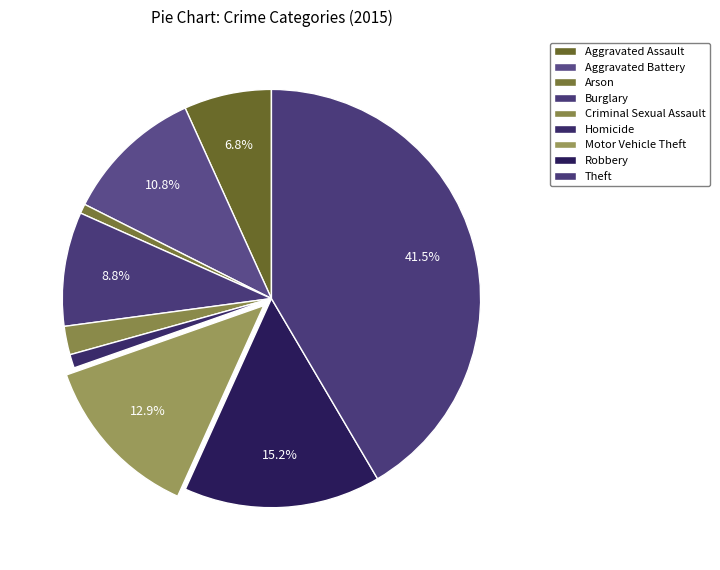

Rank the categories by value from highest to lowest.

Theft, Robbery, Motor Vehicle Theft, Aggravated Battery, Burglary, Aggravated Assault, Criminal Sexual Assault, Homicide, Arson